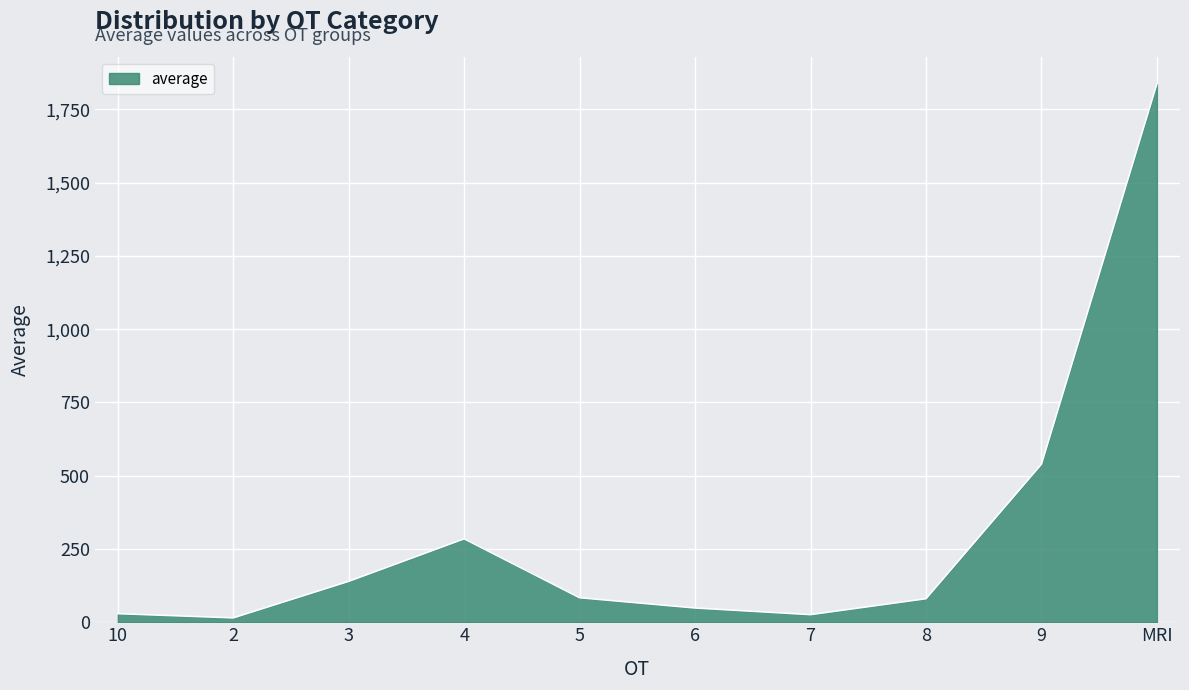

The value at 8 is 80.3. True or false?

True